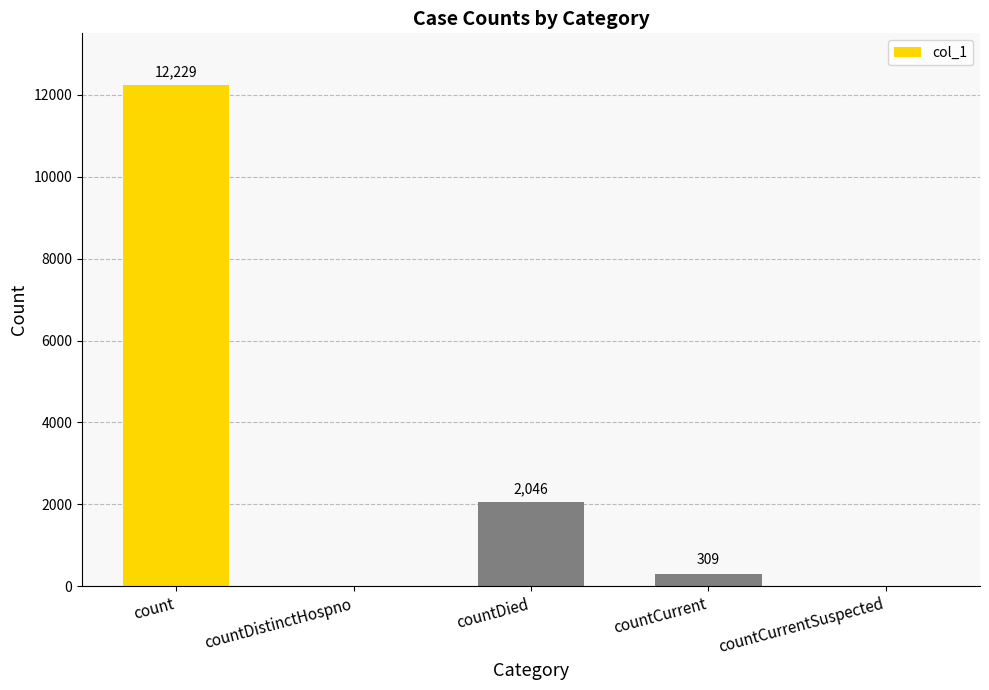

What is the greatest value displayed?

12229